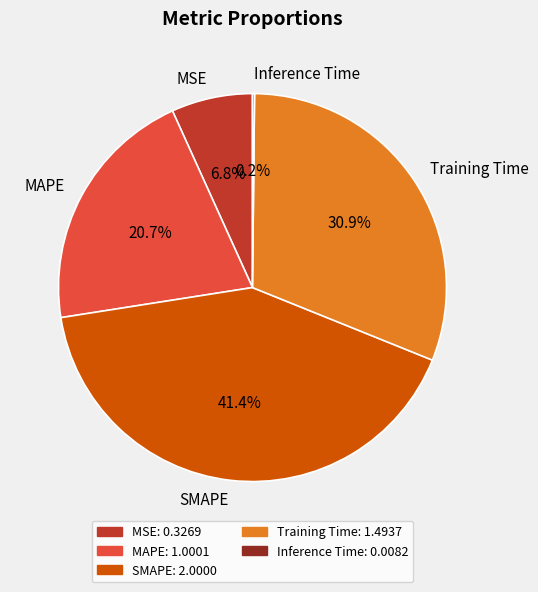

What is the largest slice in the pie chart?

SMAPE